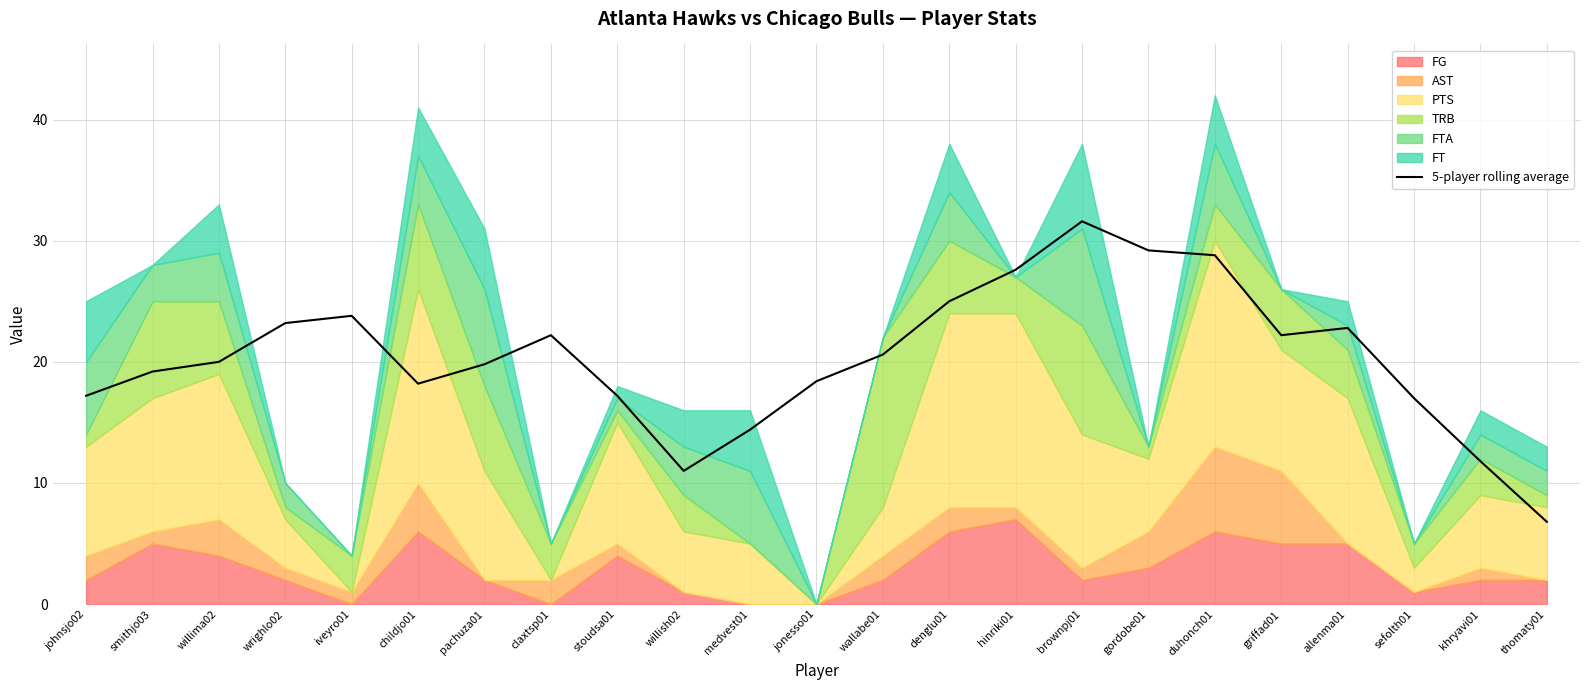

Rank the categories by value from highest to lowest.

brownpj01, gordobe01, duhonch01, hinriki01, denglu01, iveyro01, wrighlo02, allenma01, claxtsp01, griffad01, wallabe01, willima02, pachuza01, smithjo03, jonesso01, childjo01, johnsjo02, stoudsa01, sefolth01, medvest01, khryavi01, willish02, thomaty01